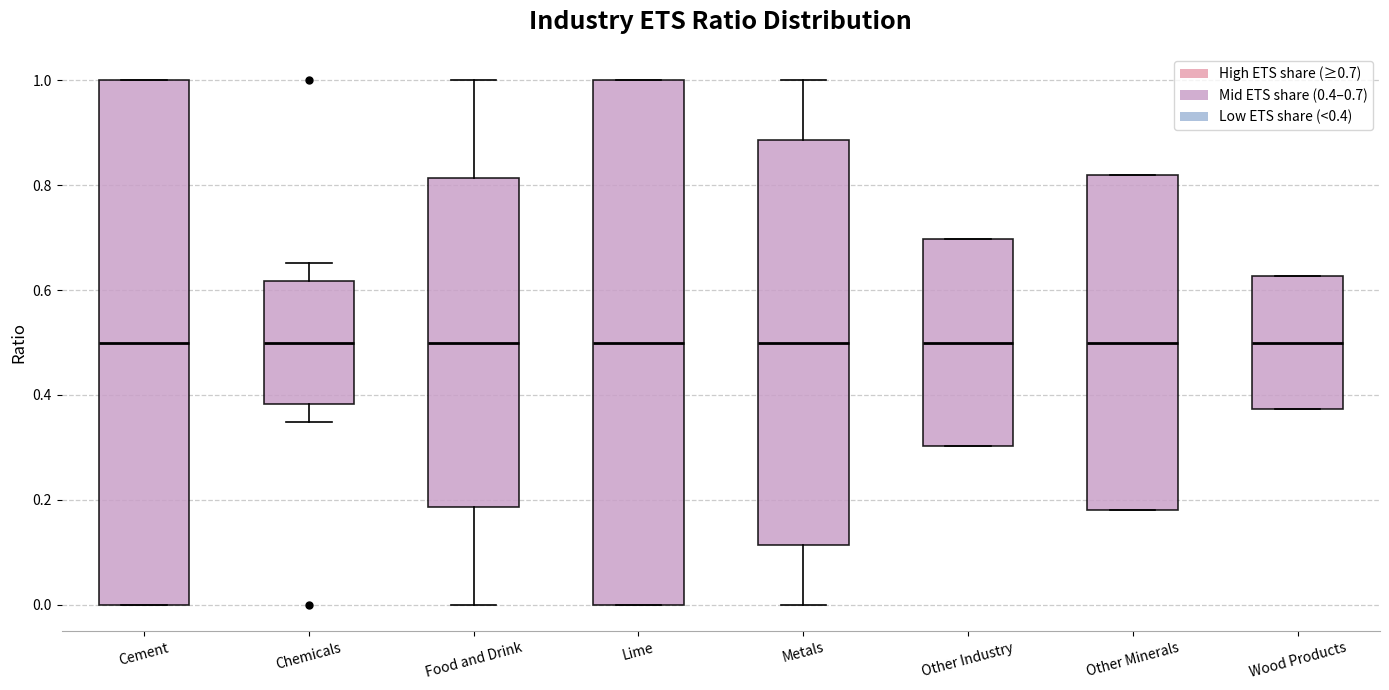

Reading left to right, read every box against the y-axis: the position of its median line, the range the box covers, and the ends of its whiskers. The values are not printed on the chart, so give them approximately, as read against the axis.

Cement: median 0.50, box 0.00 to 1.00, whiskers 0.00 to 1.00
Chemicals: median 0.50, box 0.38 to 0.62, whiskers 0.34 to 0.66
Food and Drink: median 0.50, box 0.18 to 0.82, whiskers 0.00 to 1.00
Lime: median 0.50, box 0.00 to 1.00, whiskers 0.00 to 1.00
Metals: median 0.50, box 0.12 to 0.88, whiskers 0.00 to 1.00
Other Industry: median 0.50, box 0.30 to 0.70, whiskers 0.30 to 0.70
Other Minerals: median 0.50, box 0.18 to 0.82, whiskers 0.18 to 0.82
Wood Products: median 0.50, box 0.38 to 0.62, whiskers 0.38 to 0.62